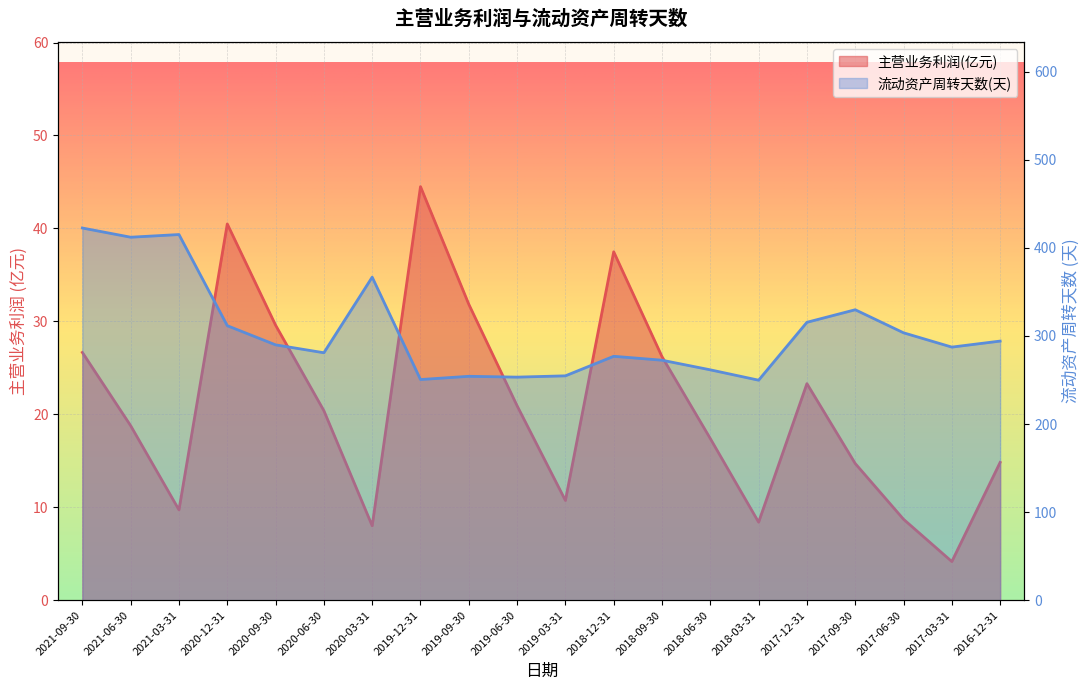

Reading left to right, extract all data points from this chart.

主营业务利润(元): 26.7	18.8	9.7	40.5	29.6	20.4	8.0	44.5	31.8	20.9	10.7	37.5	26.2	17.4	8.4	23.3	14.7	8.7	4.2	14.8
流动资产周转天数(天): 422.5	412.1	415.1	311.7	289.9	280.9	366.7	250.5	254.2	253.3	254.7	276.9	272.5	261.6	249.8	315.5	329.8	303.6	287.4	294.2